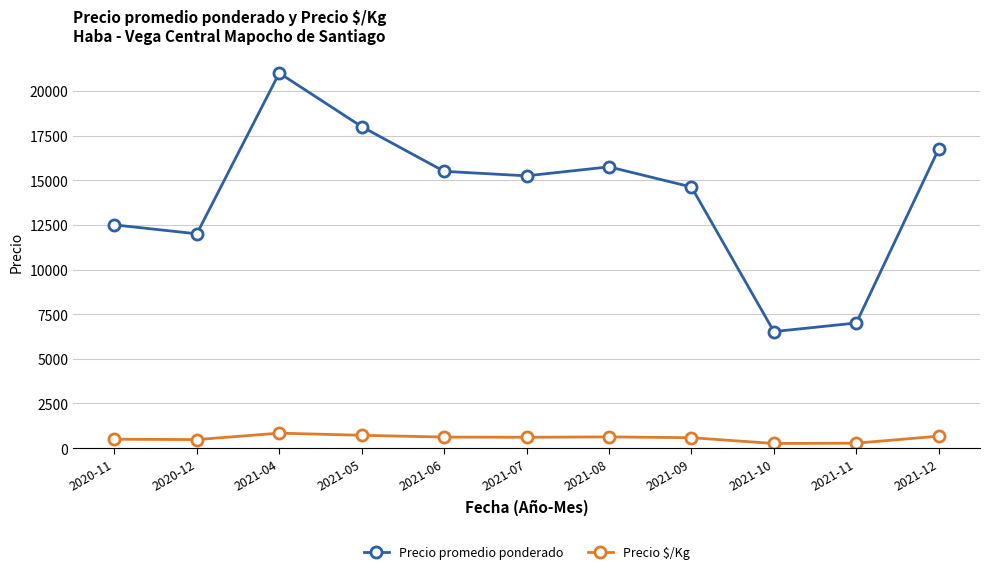

How many lines are shown in the chart?

2